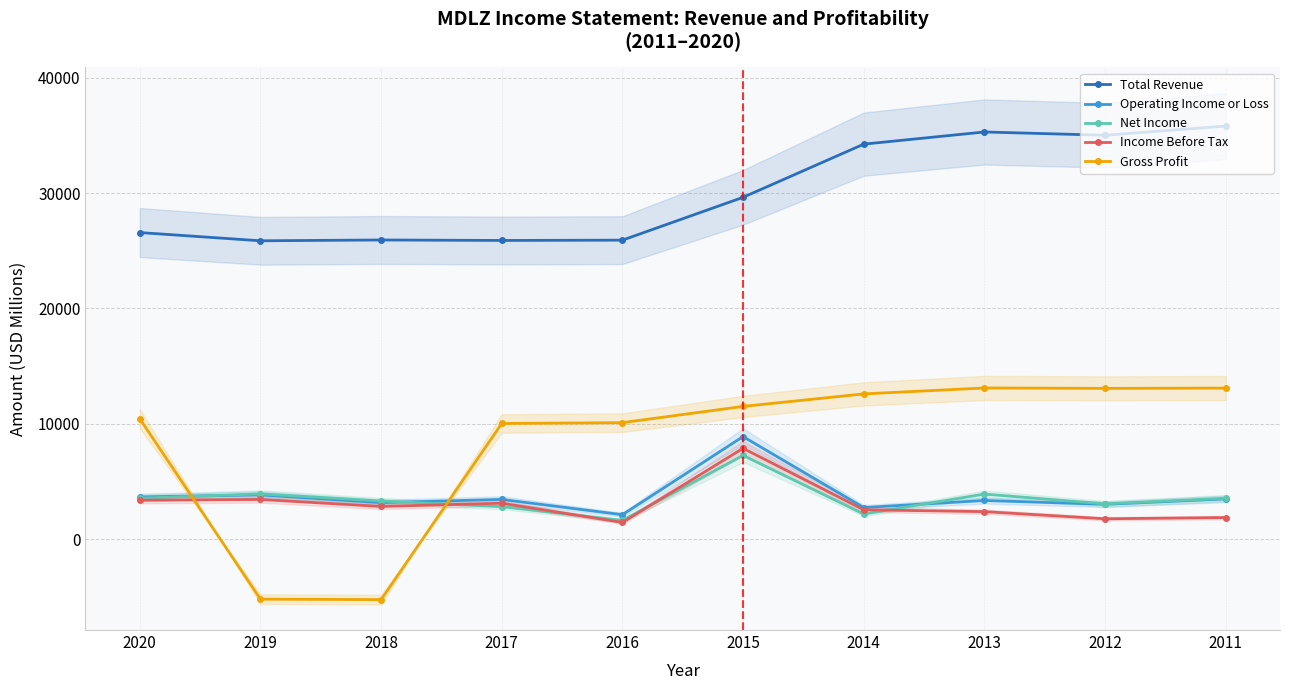

Is this an area chart (filled region under the line)?

No